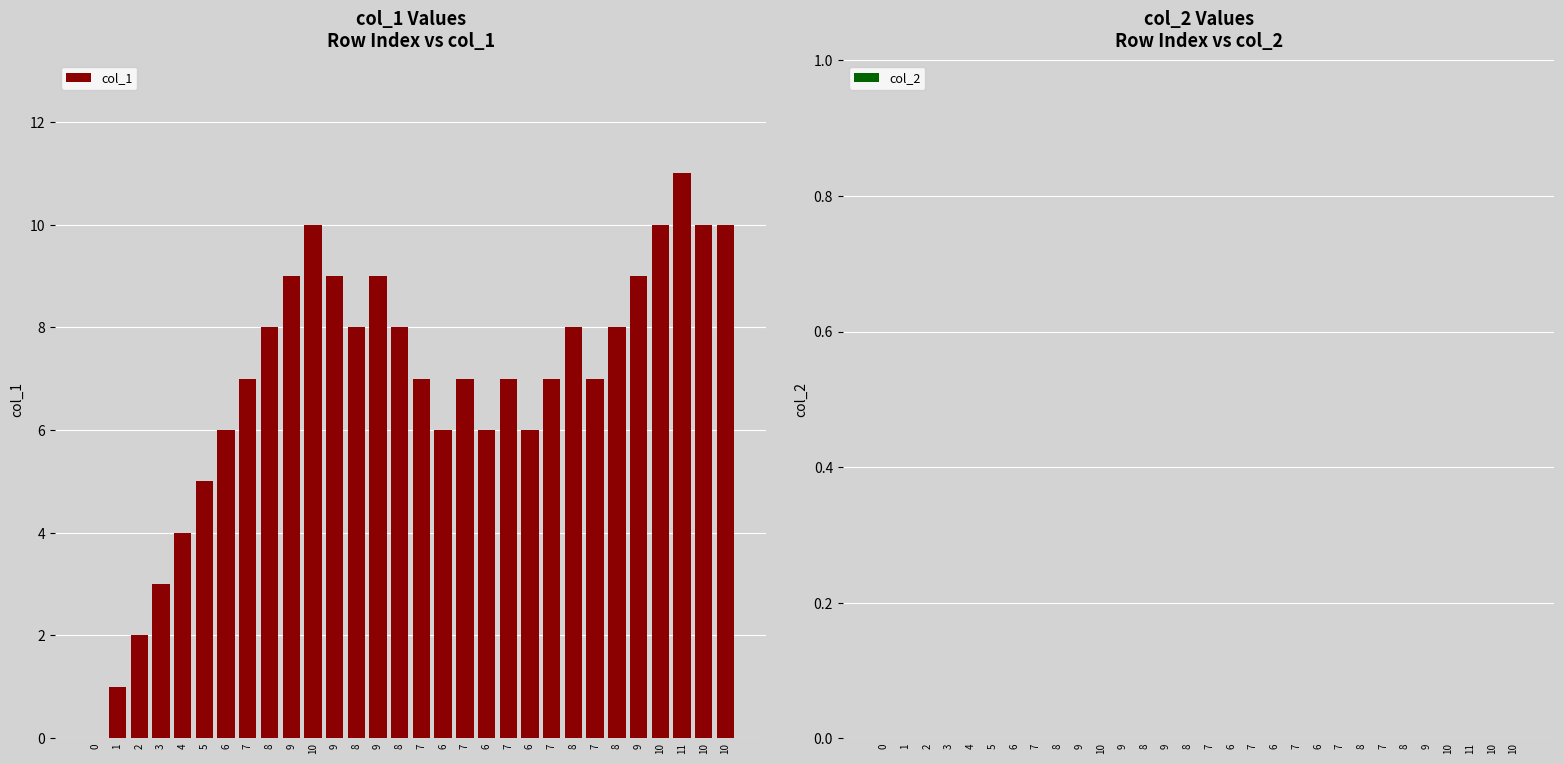

Reading right to left, extract all data points from this chart.

col_1: 10=10	10=10	11=11	10=10	9=9	8=8	7=7	8=8	7=7	6=6	7=7	6=6	7=7	6=6	7=7	8=8	9=9	8=8	9=9	10=10	9=9	8=8	7=7	6=6	5=5	4=4	3=3	2=2	1=1	0=0
col_2: 10=0	10=0	11=0	10=0	9=0	8=0	7=0	8=0	7=0	6=0	7=0	6=0	7=0	6=0	7=0	8=0	9=0	8=0	9=0	10=0	9=0	8=0	7=0	6=0	5=0	4=0	3=0	2=0	1=0	0=0